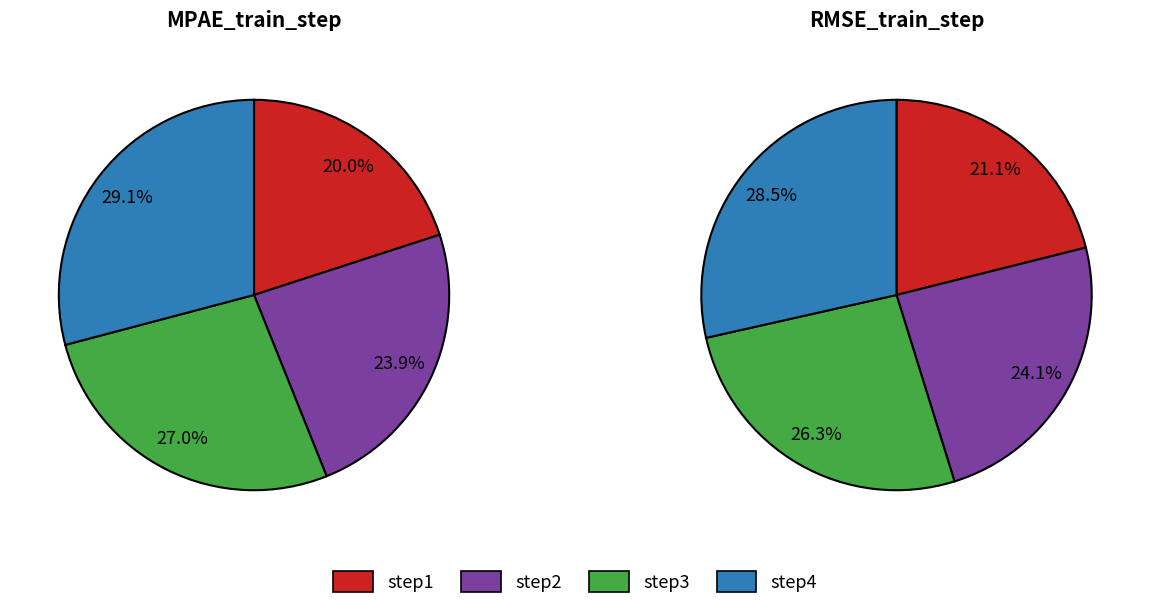

To the nearest percent, what is the difference between the step2 and step1 slice percentages?

3%